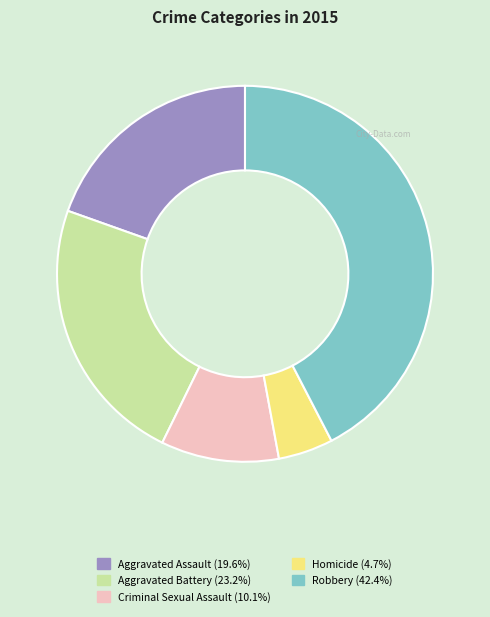

The Aggravated Assault slice represents 20% of the pie. True or false?

True